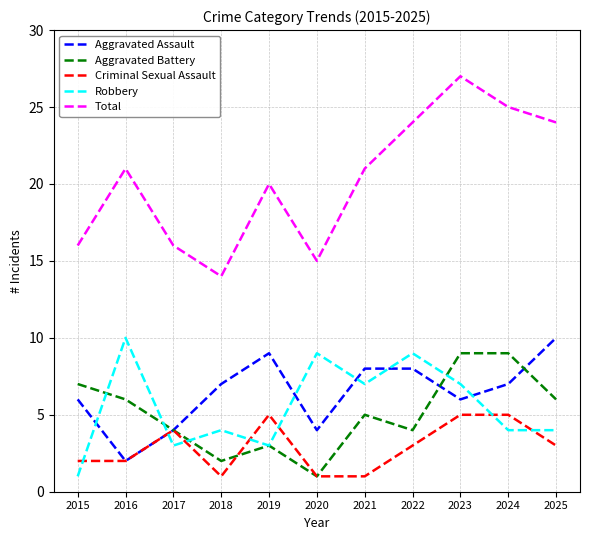

Which series changed the most between 2015 and 2021?

Robbery